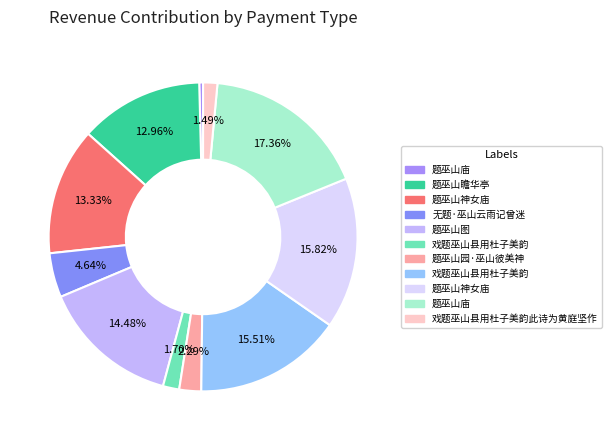

How many segments does this pie chart have?

11